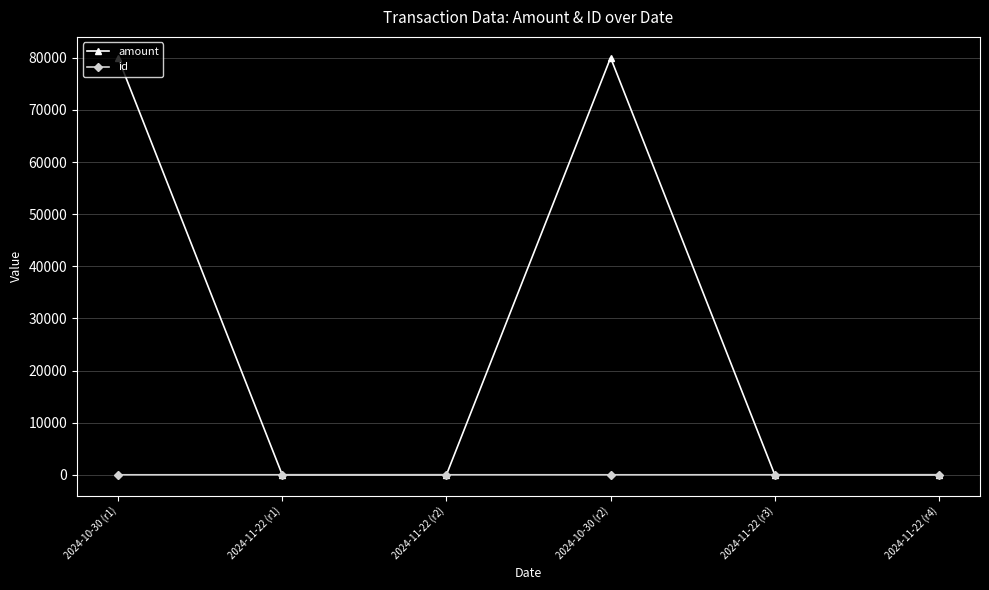

What is the label of the 6th point from the left?

2024-11-22 (r4)